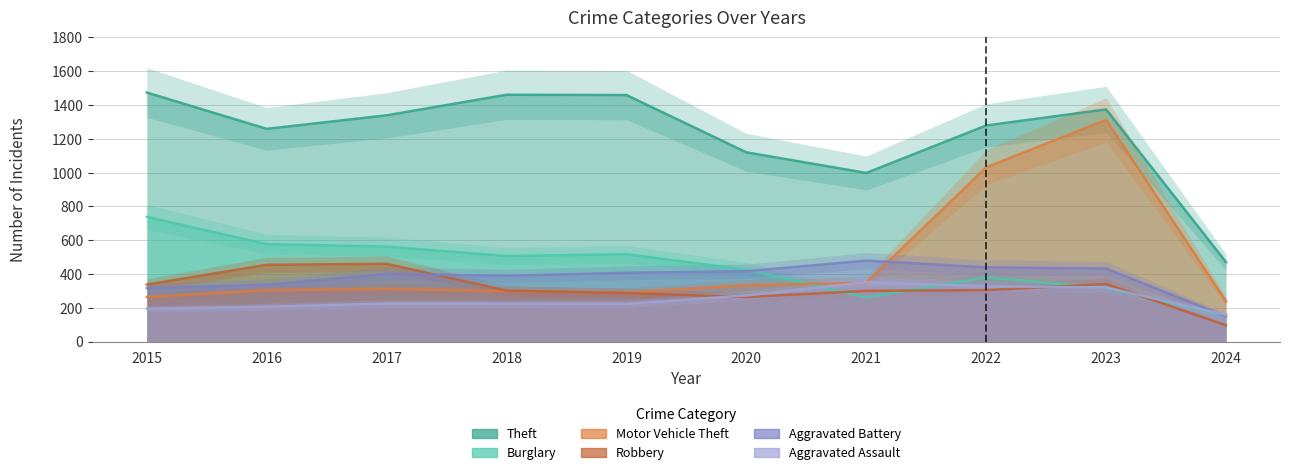

The value of Theft at 2015 is 1474. True or false?

True